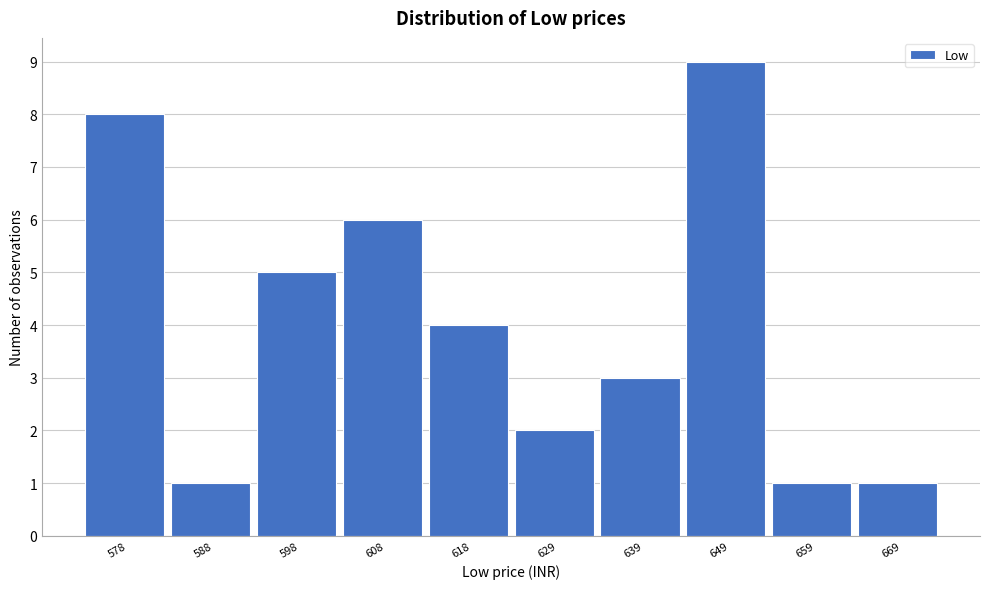

Which range on the x-axis has the tallest bar?

644 to 654